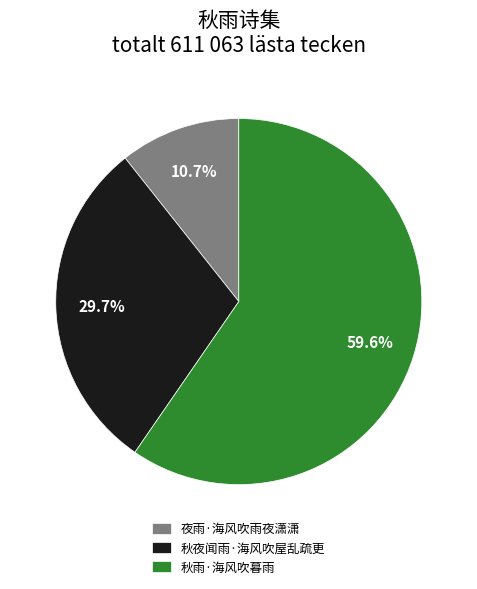

What percentage do 秋夜闻雨·海风吹屋乱疏更 and 夜雨·海风吹雨夜潇潇 together represent?

40.4%